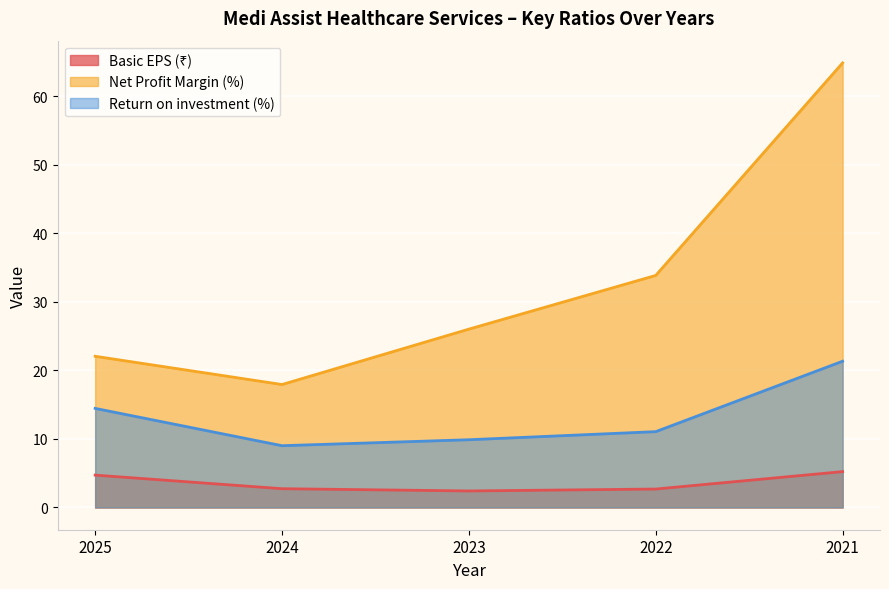

Which series has the largest range (max minus min)?

Net Profit Margin (%)